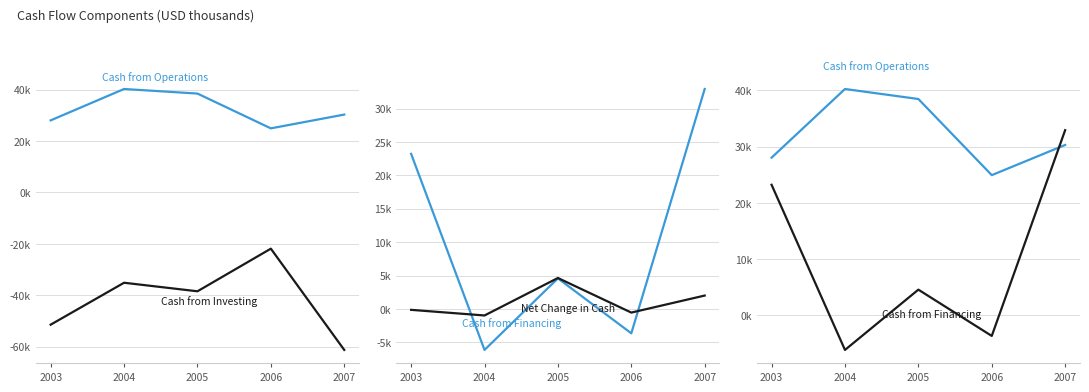

What is the total value across all series at 2003?

-240